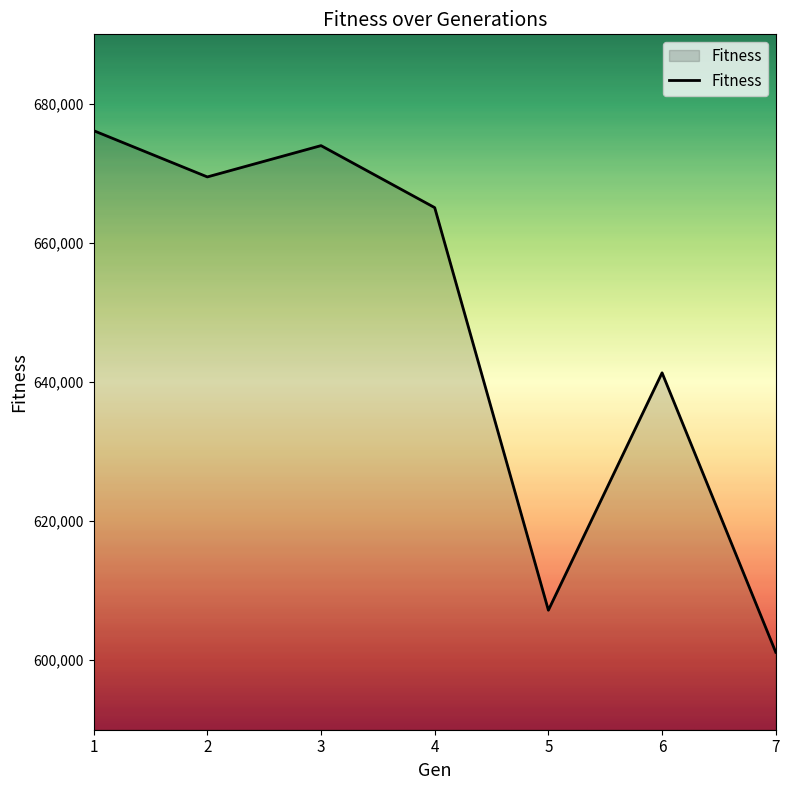

List the labels in order of value, smallest first.

7, 5, 6, 4, 2, 3, 1